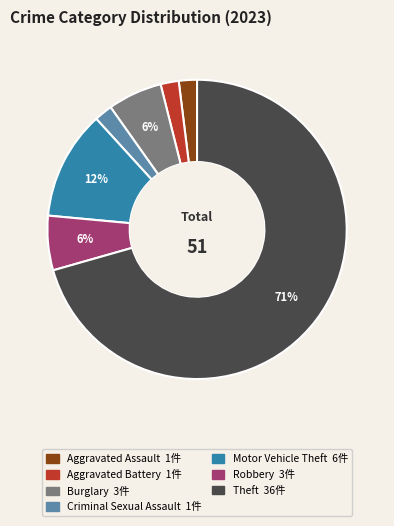

To the nearest percent, what is the average slice percentage?

14%